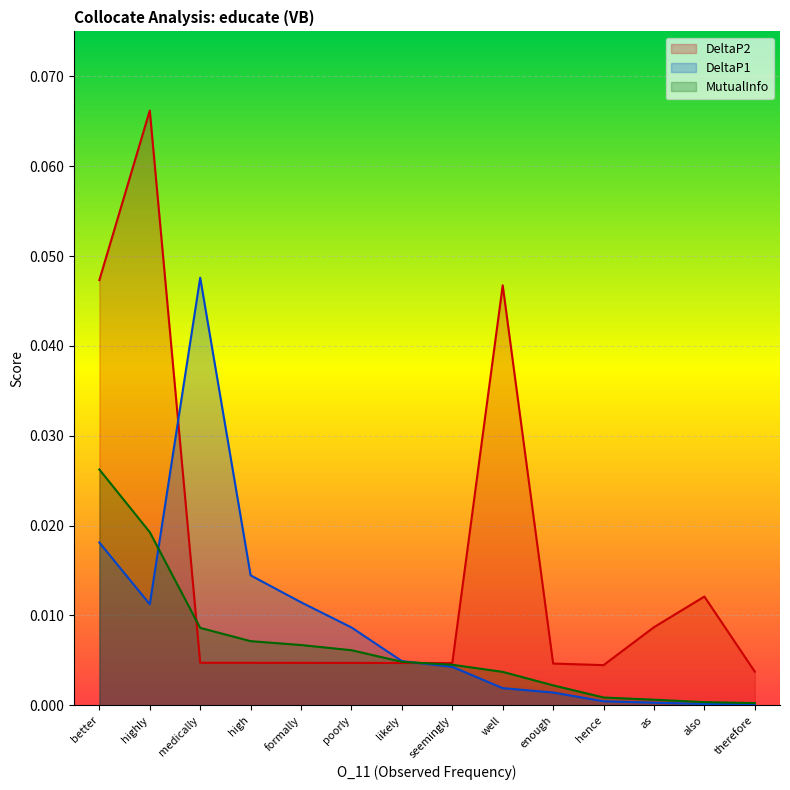

How many intersections are there between DeltaP2 and MutualInfo?

2